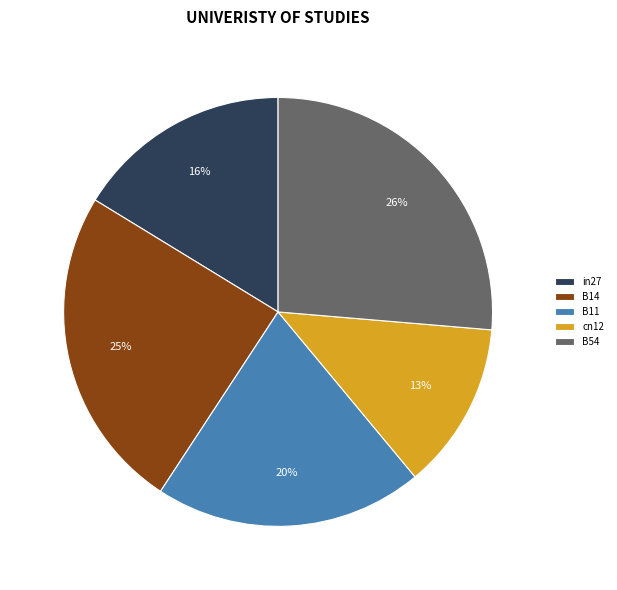

To the nearest percent, what is the average slice percentage?

20%